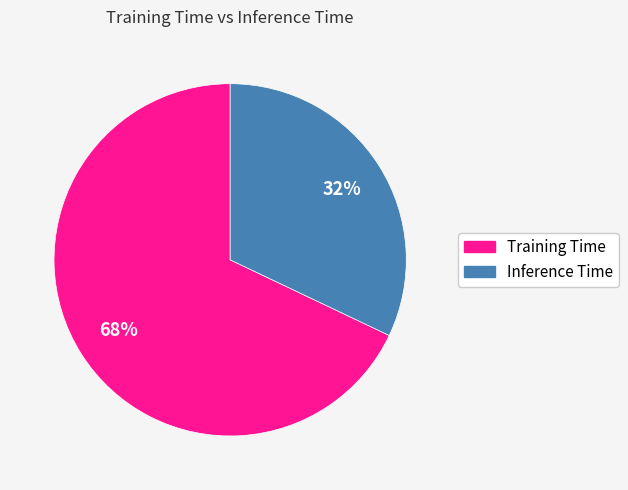

The Inference Time slice represents 32% of the pie. True or false?

True